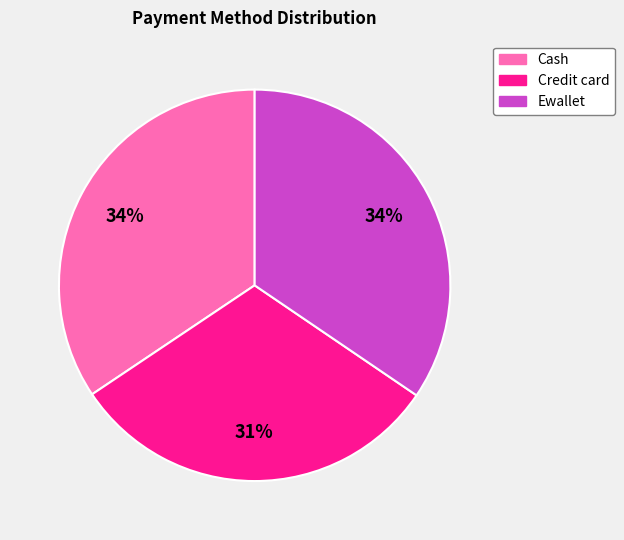

Is it true that Ewallet is 48% of the pie?

False